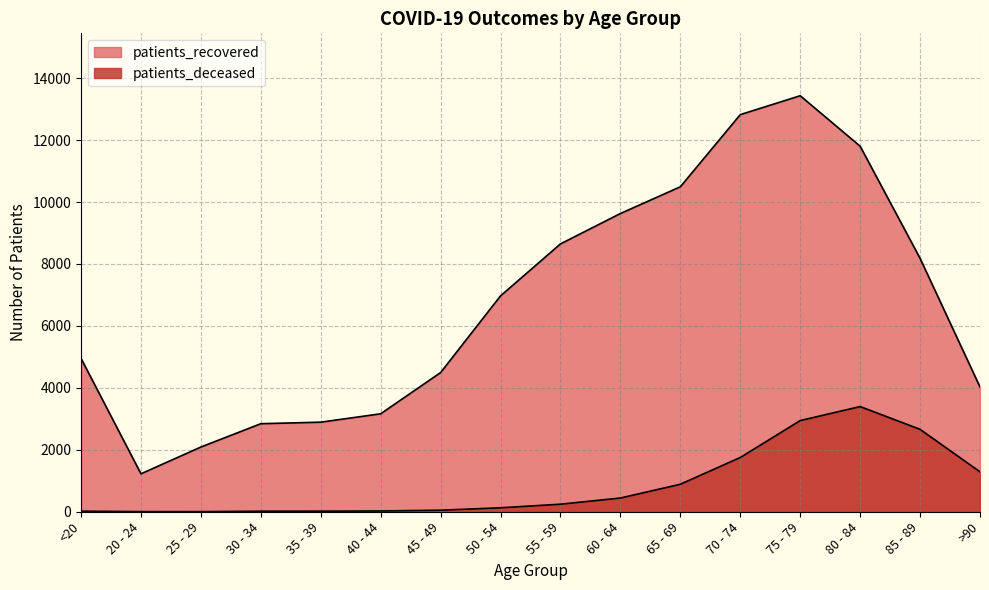

Is it true that patients_recovered equals 15139 at 55 - 59?

False